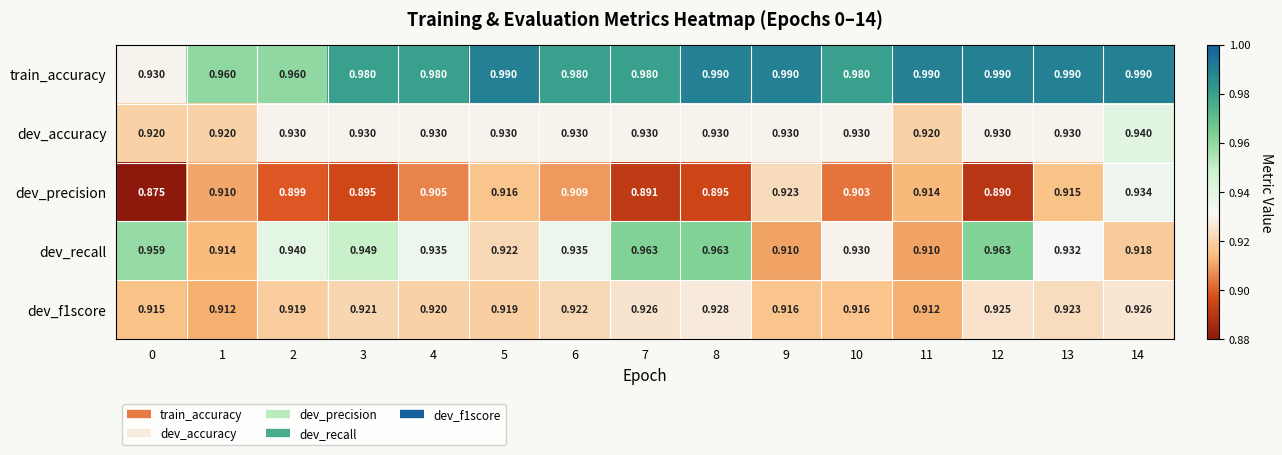

Which series has the largest range (max minus min)?

train_accuracy